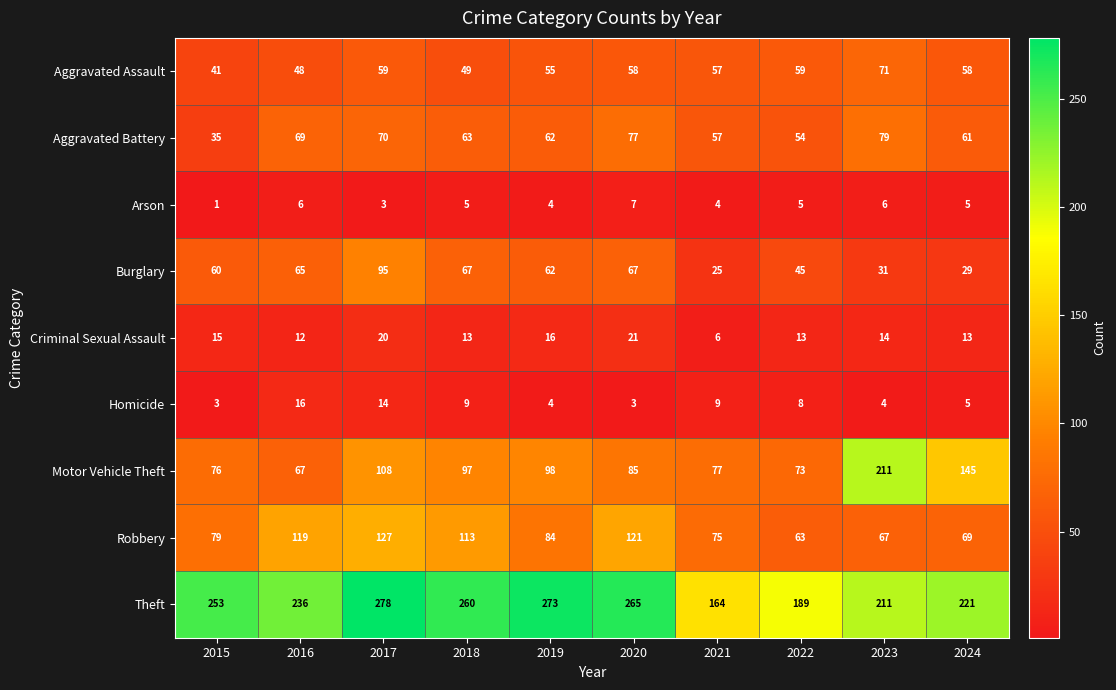

Which series has the largest total across all categories?

Theft